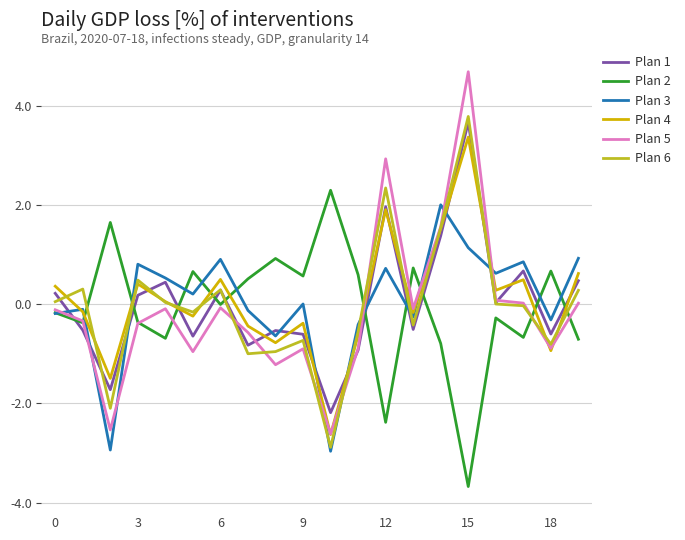

Which series has the largest range (max minus min)?

Plan 5